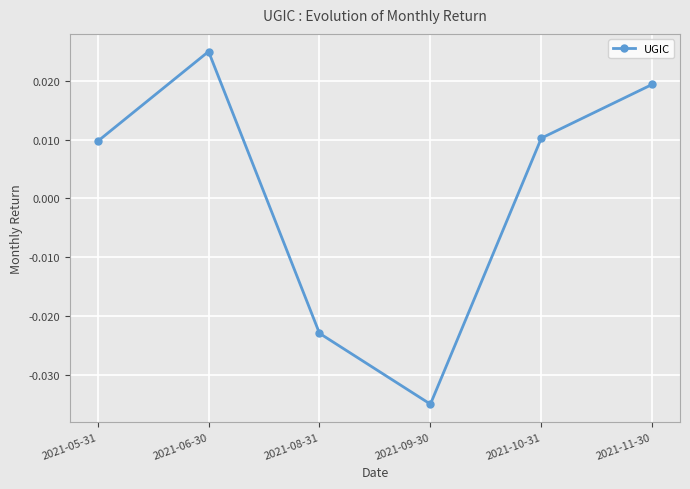

Between 2021-10-31 and 2021-11-30, which is larger?

2021-11-30